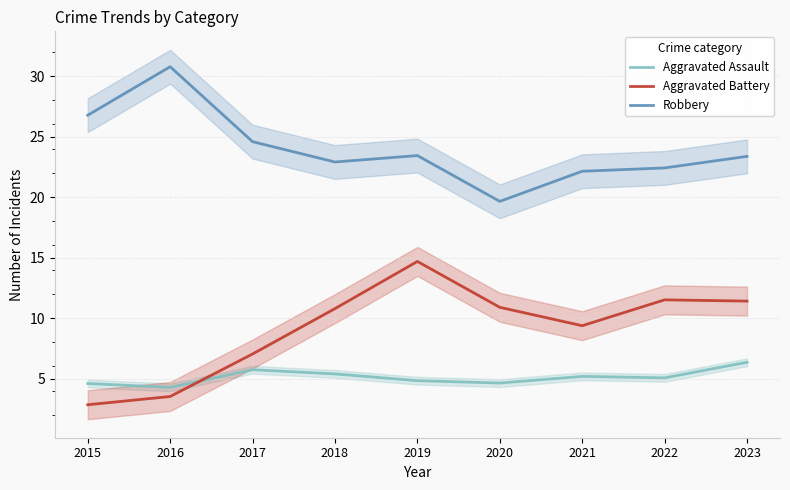

Between 2016 and 2023, which is larger?

2023